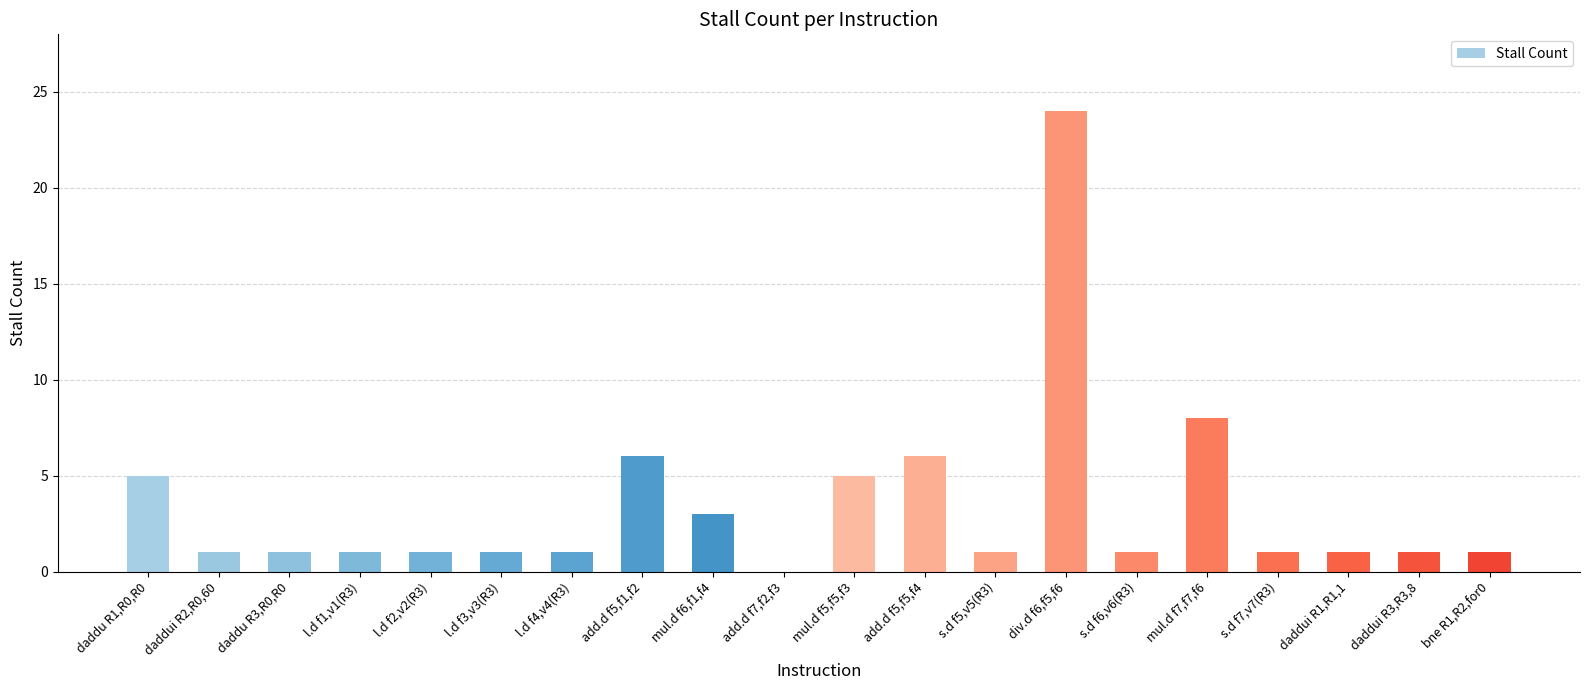

Which category has the highest value across all series?

div.d f6,f5,f6